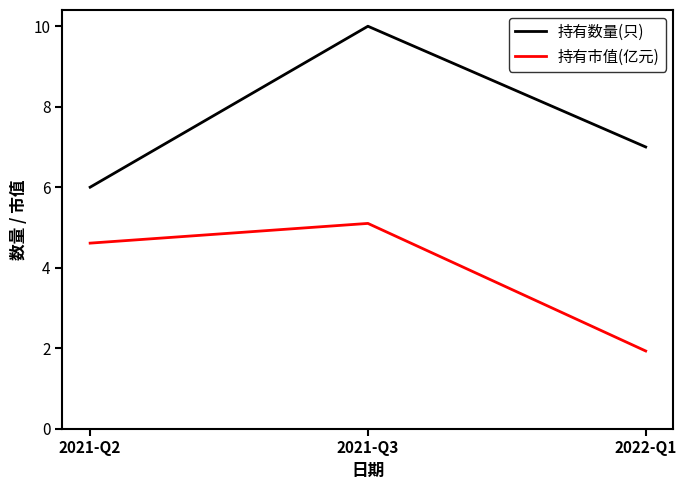

How many values in the 持有市值(亿元) series exceed 4?

2